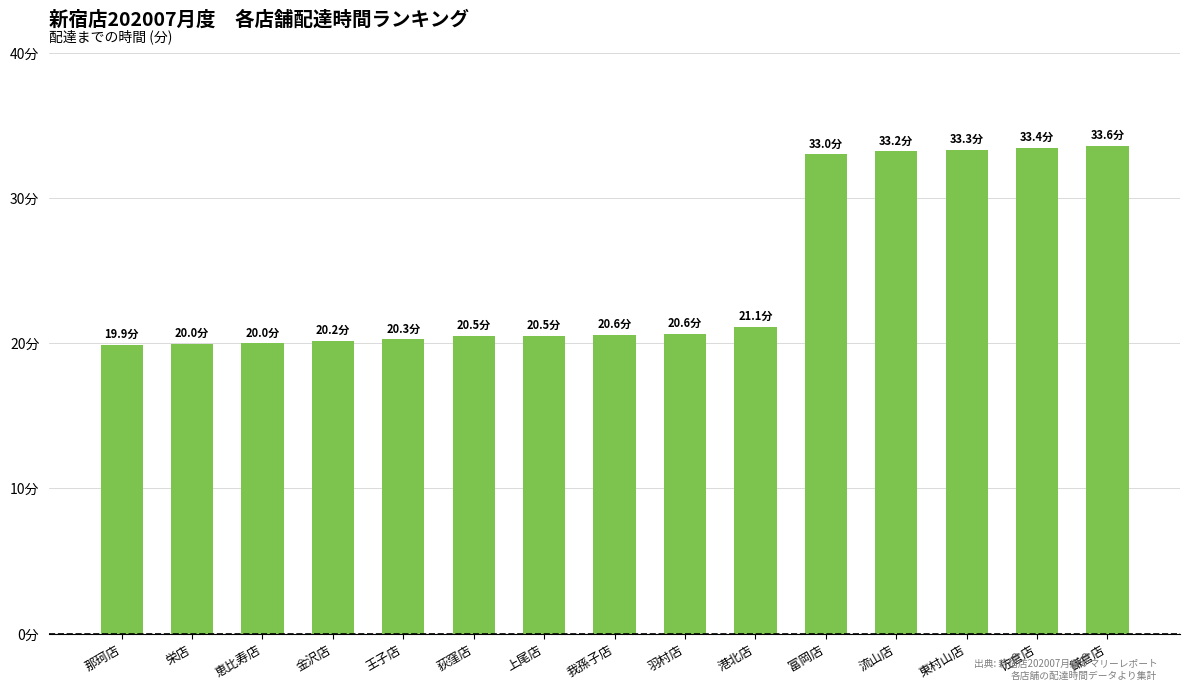

What is the value of the 14th bar from the left?

33.4